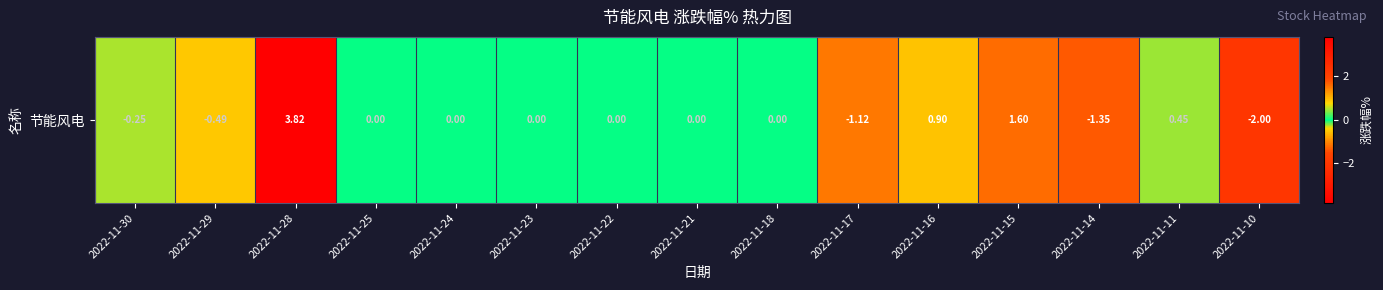

Rank the categories by value from highest to lowest.

2022-11-28, 2022-11-15, 2022-11-16, 2022-11-11, 2022-11-25, 2022-11-24, 2022-11-23, 2022-11-22, 2022-11-21, 2022-11-18, 2022-11-30, 2022-11-29, 2022-11-17, 2022-11-14, 2022-11-10